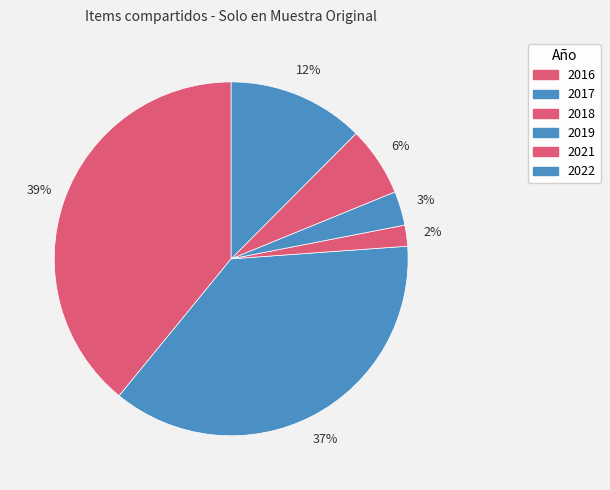

Rank the categories by value from highest to lowest.

2016, 2017, 2022, 2021, 2019, 2018